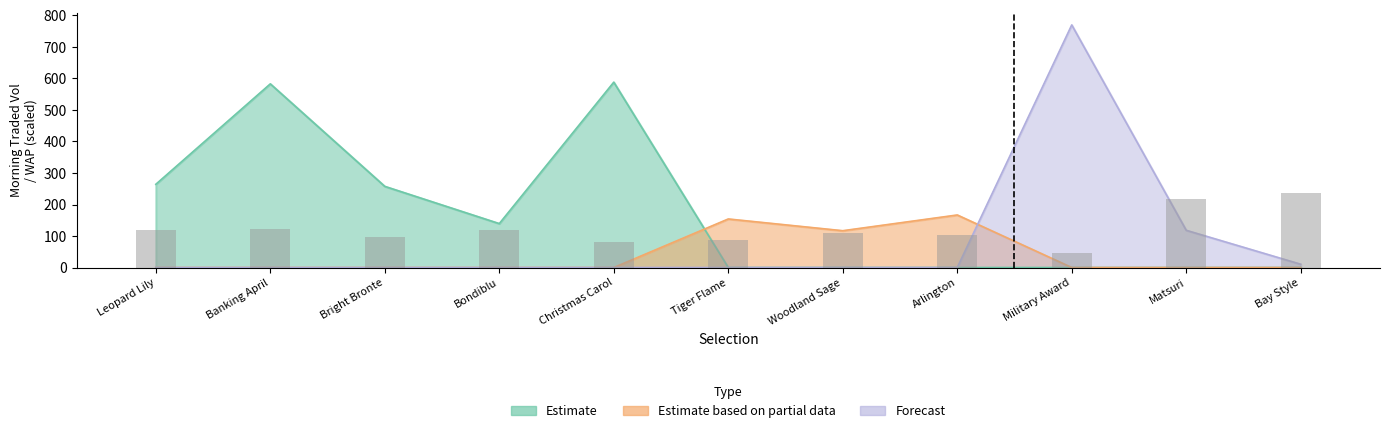

How many groups of bars are there?

11